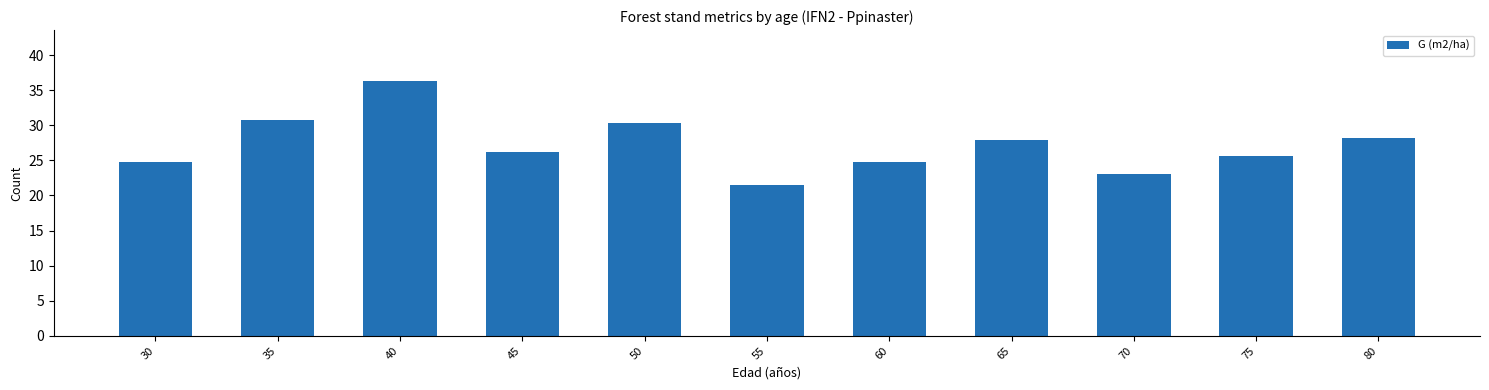

Which category has the highest value across all series?

40